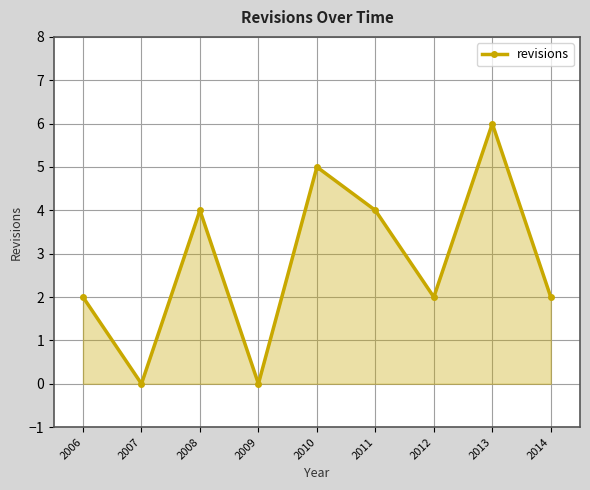

What is the difference between the values at 2009 and 2010?

5